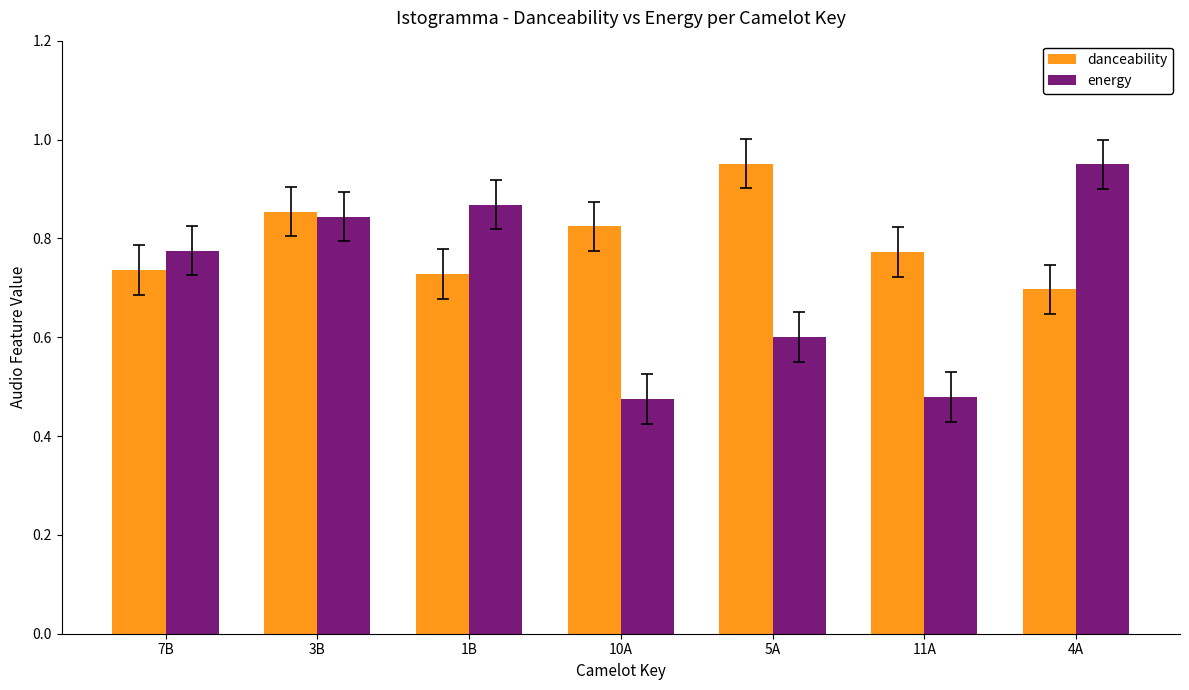

What is the difference between the highest and lowest values at 11A?

0.3